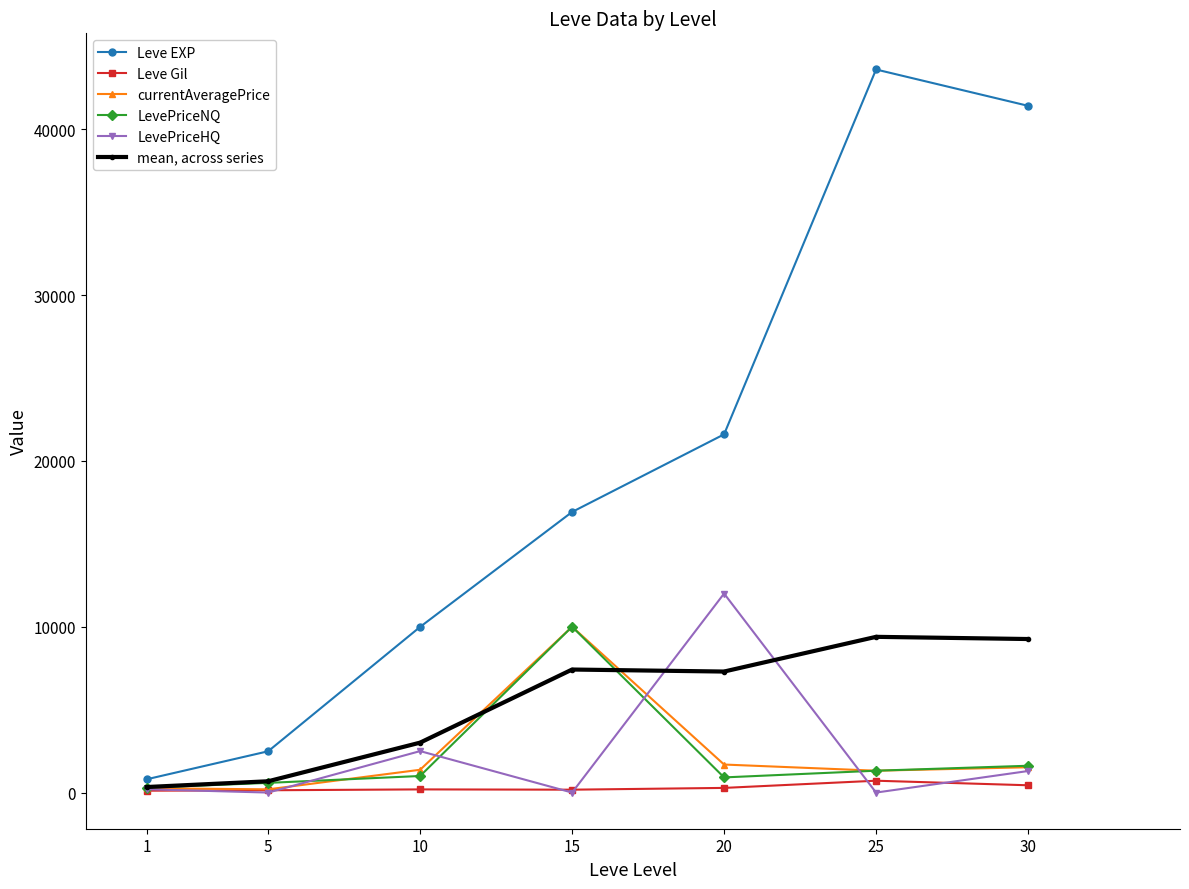

Where is the first local maximum for LevePriceHQ?

10